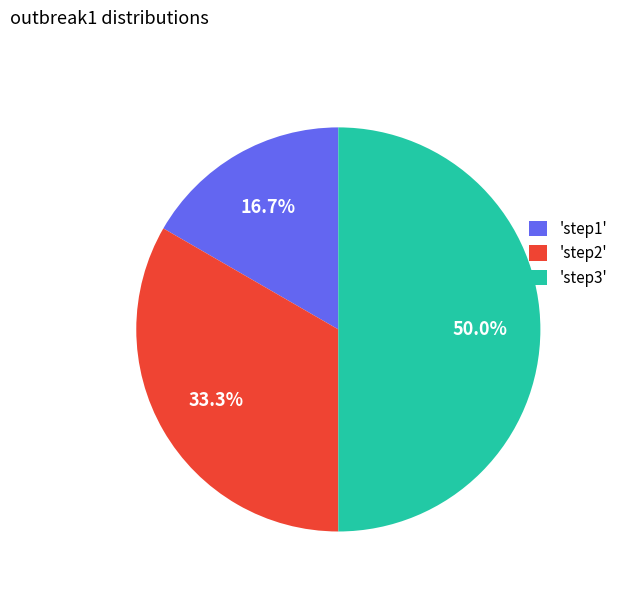

What is the ratio of the value at 'step3' to the value at 'step1'?

3.0